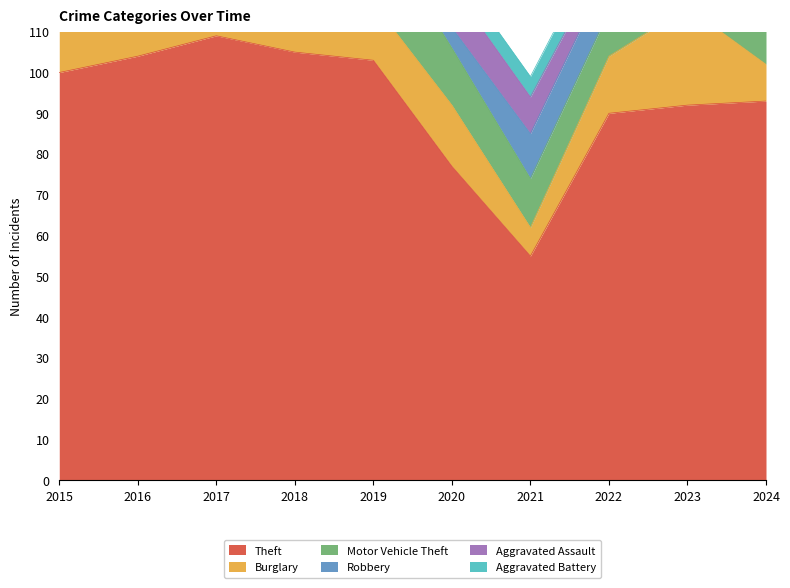

What is the value of the Theft point at the 1st from the left?

100